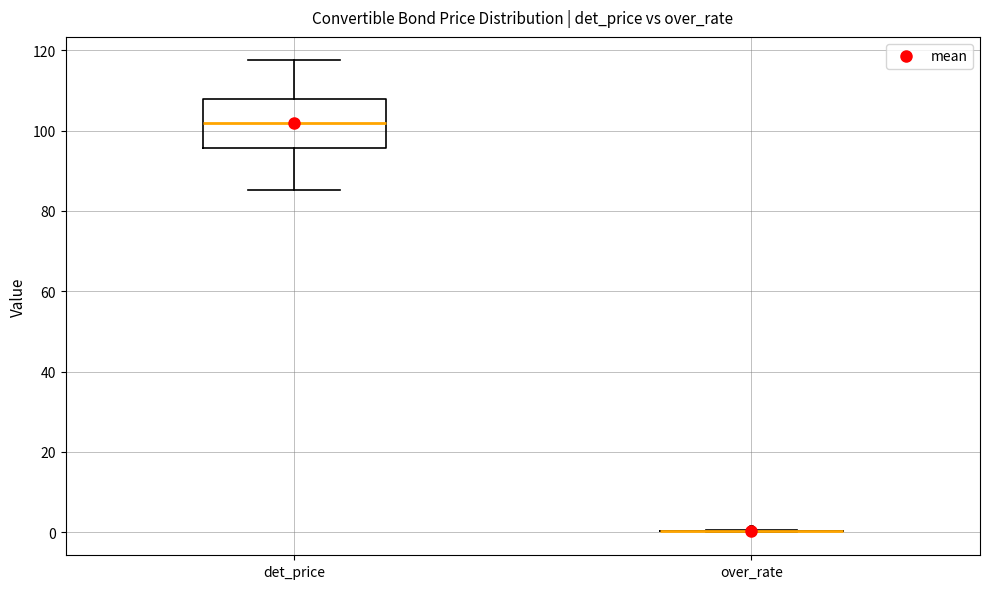

Where does the upper whisker of the box for det_price end on the y-axis? The values are not printed on the chart, so give them approximately, as read against the axis.

118